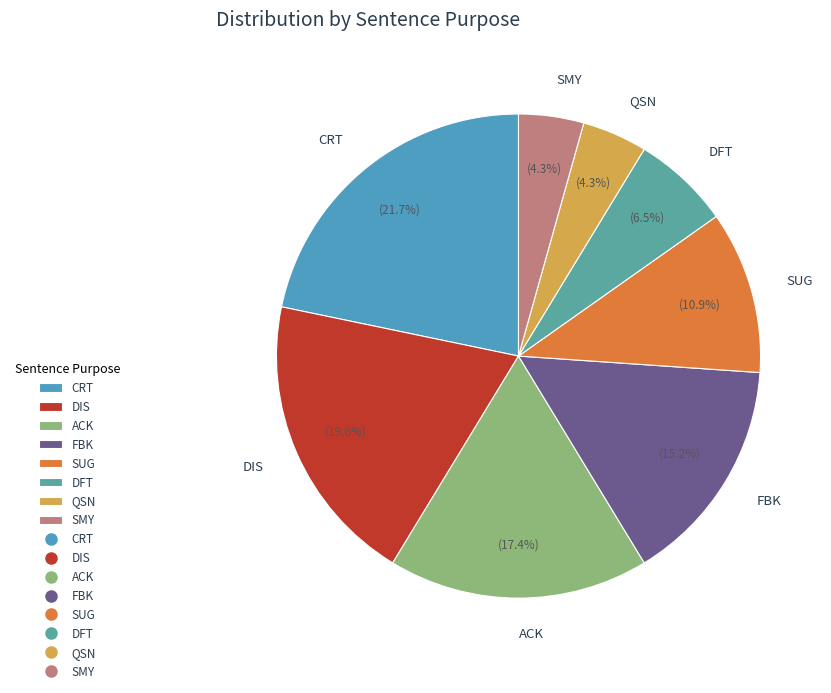

Which has a higher value, SUG or DIS?

DIS